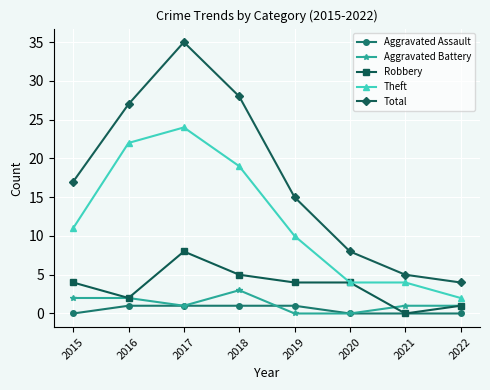

What is the value of the Aggravated Battery point at the 8th from the left?

1